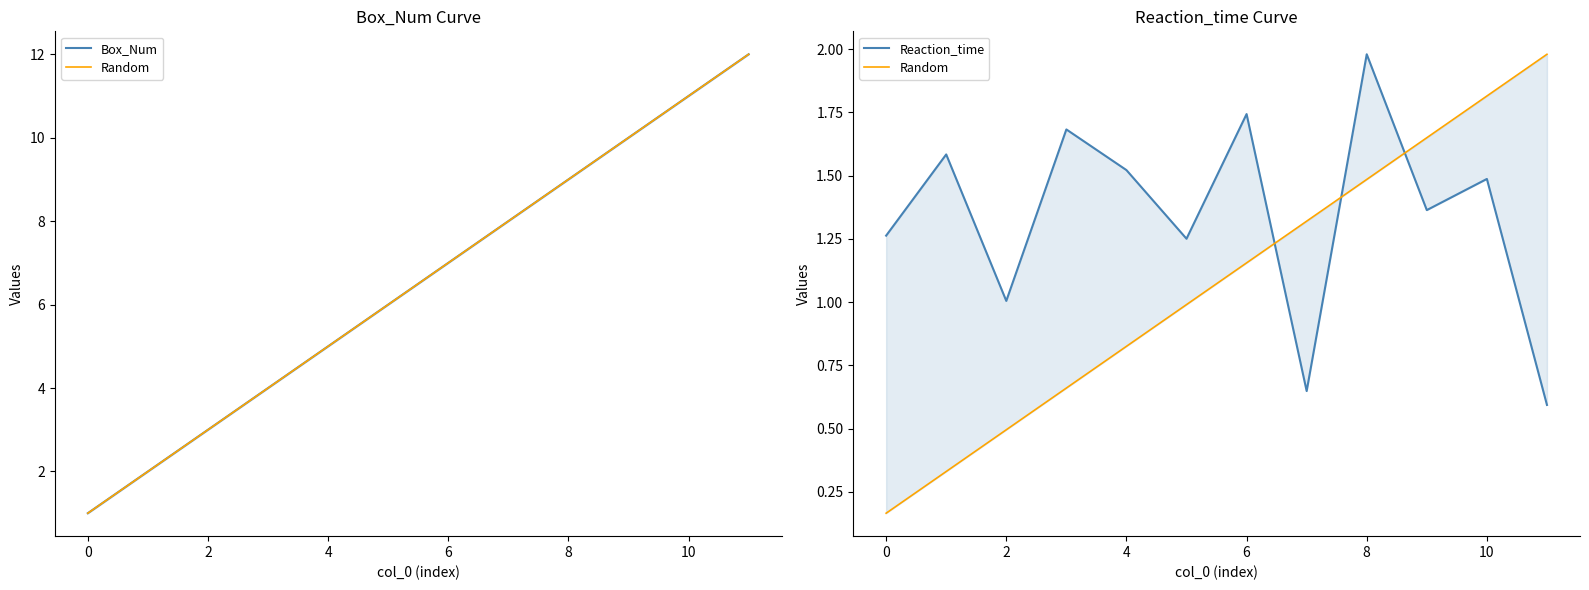

What are all the series names shown in the legend?

Box_Num, Random, Reaction_time